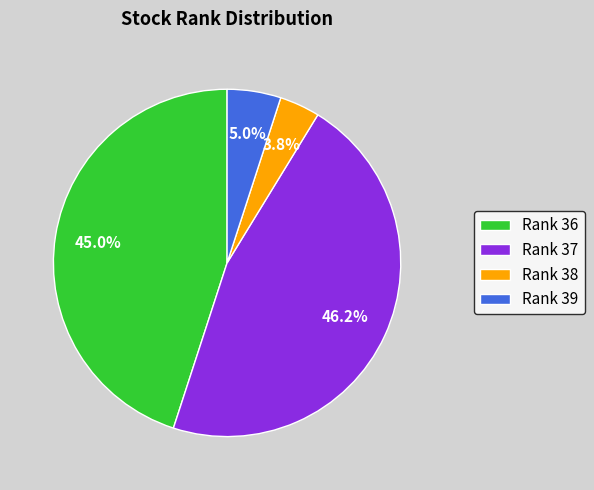

Which slice is the smallest?

Rank 38